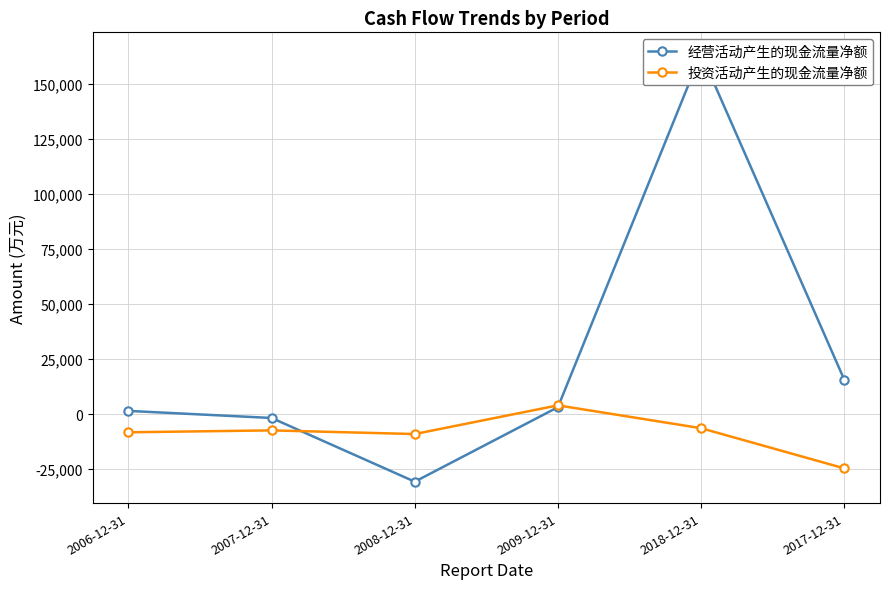

What are all the series names shown in the legend?

经营活动产生的现金流量净额, 投资活动产生的现金流量净额